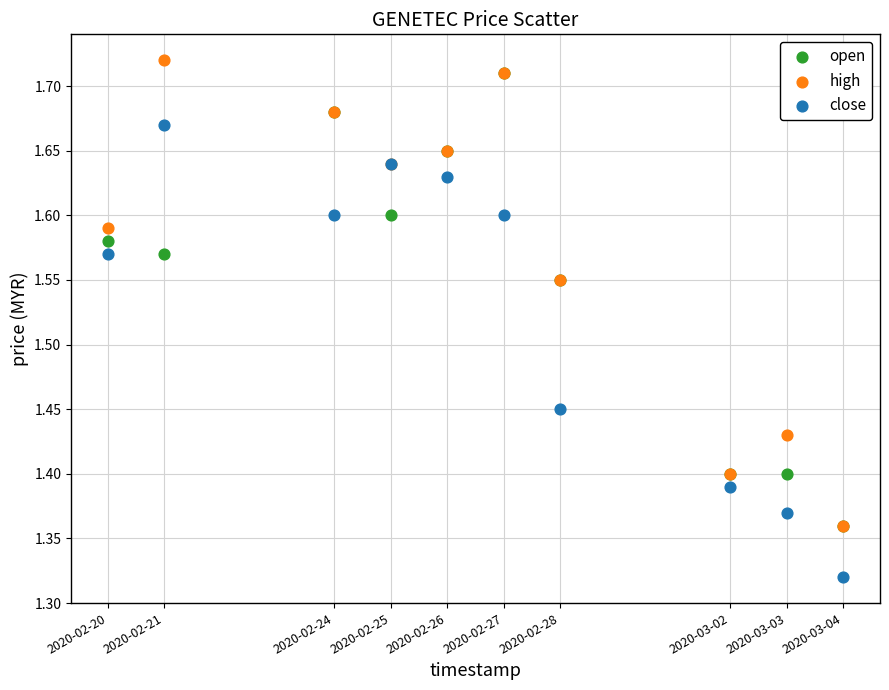

What are all the series names shown in the legend?

open, high, close